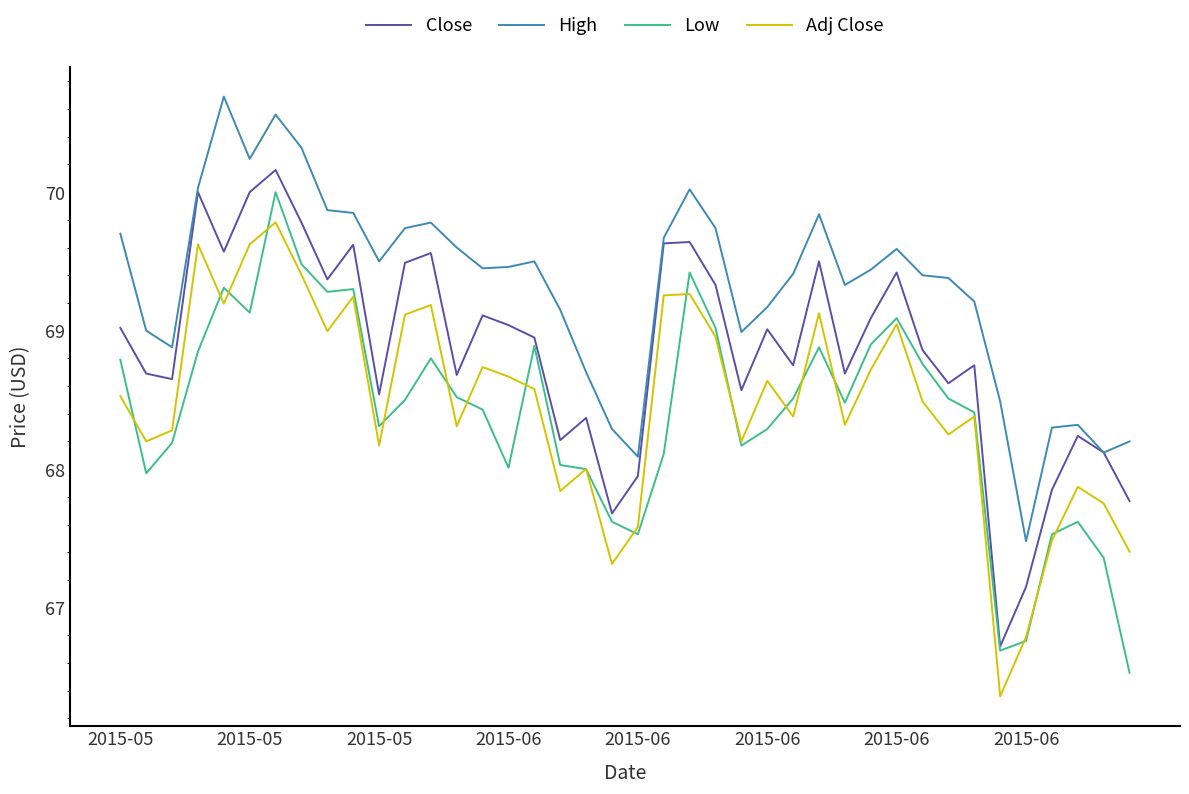

Is this an area chart (filled region under the line)?

No